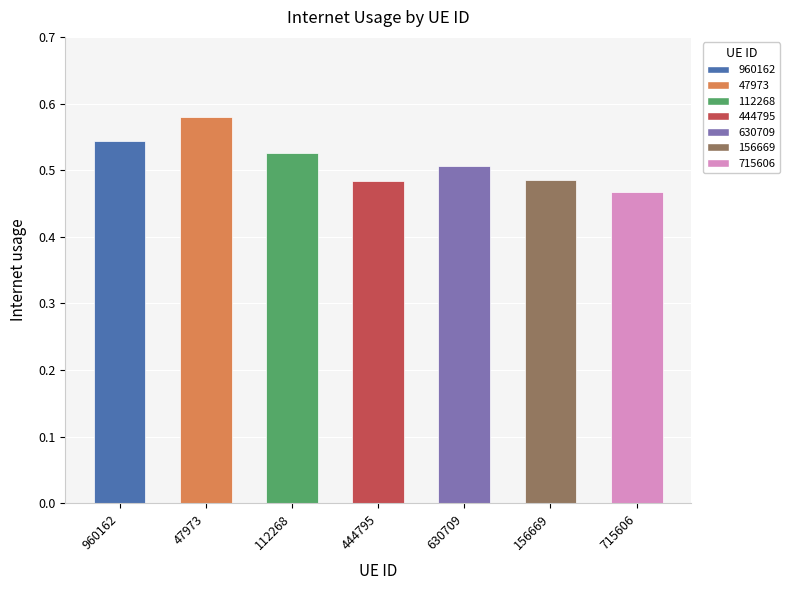

Between 156669 and 630709, which is larger?

630709